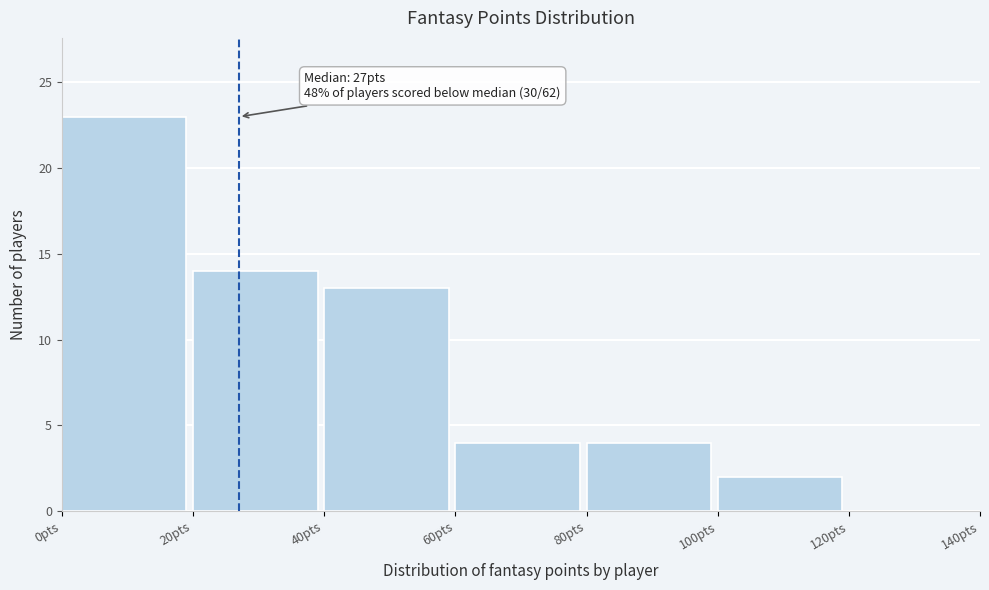

Which range on the x-axis has the tallest bar?

0 to 20